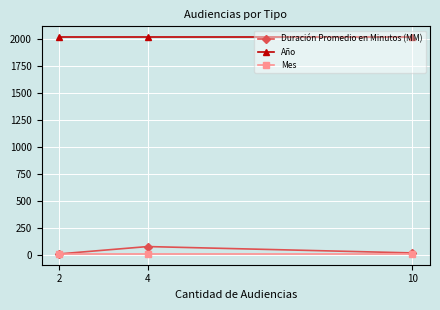

Which category has the highest value in the Duración Promedio en Minutos (MM) series?

4